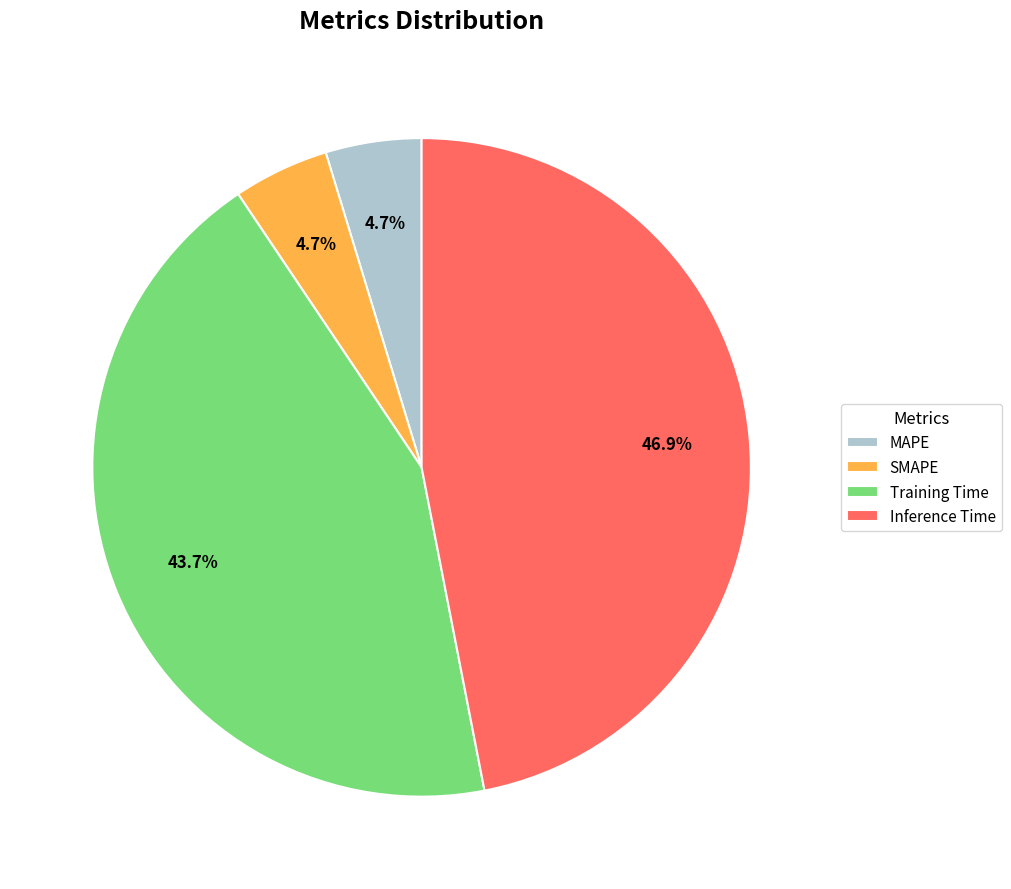

True or false: SMAPE accounts for 5% of the total.

True